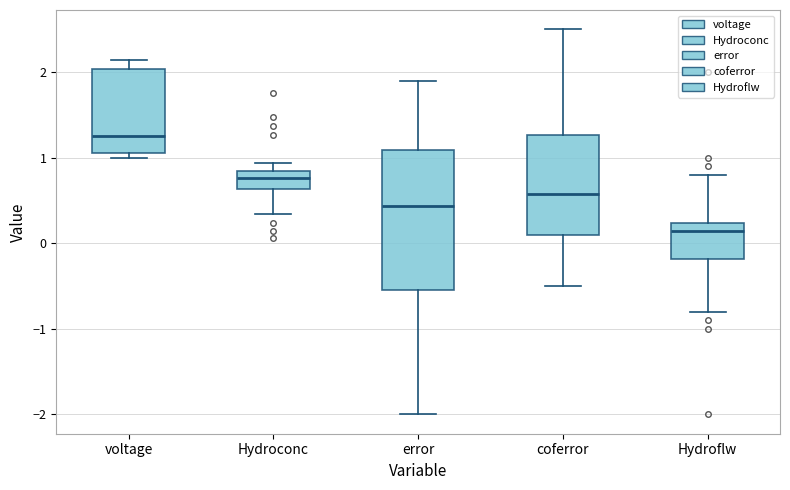

Where does the upper whisker of the box for error end on the y-axis? The values are not printed on the chart, so give them approximately, as read against the axis.

1.9